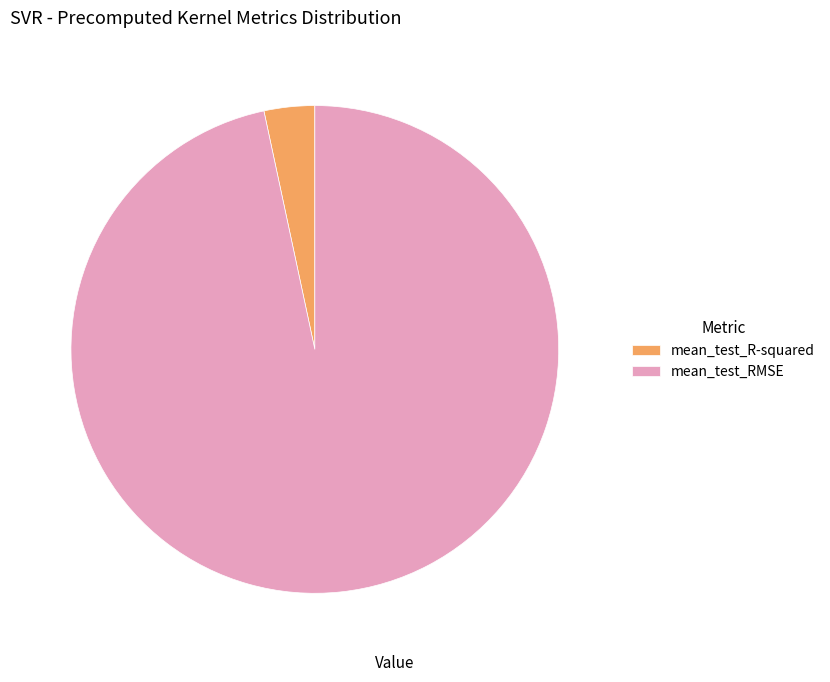

Is it true that mean_test_R-squared is 3% of the pie?

True